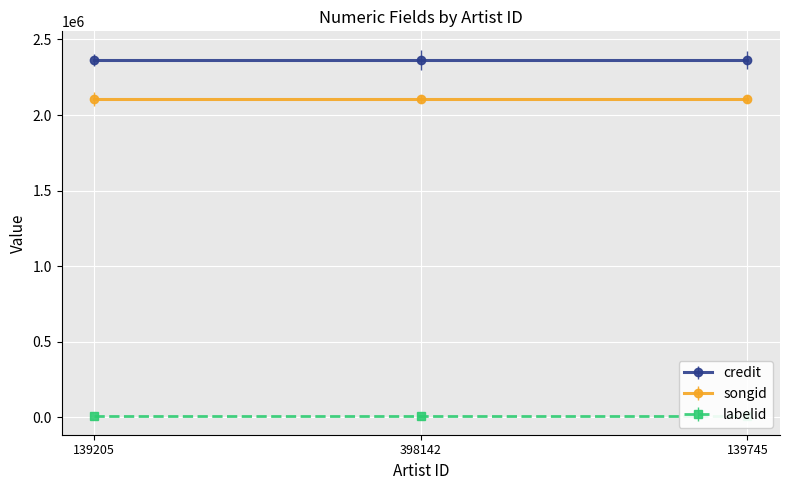

The value of credit at 139205 is 2363888. True or false?

True